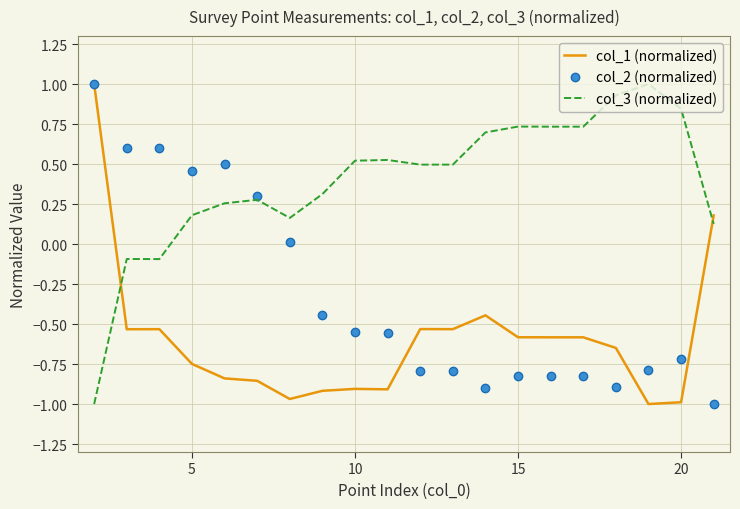

How many intersections are there between col_3 (normalized) and col_2 (normalized)?

1